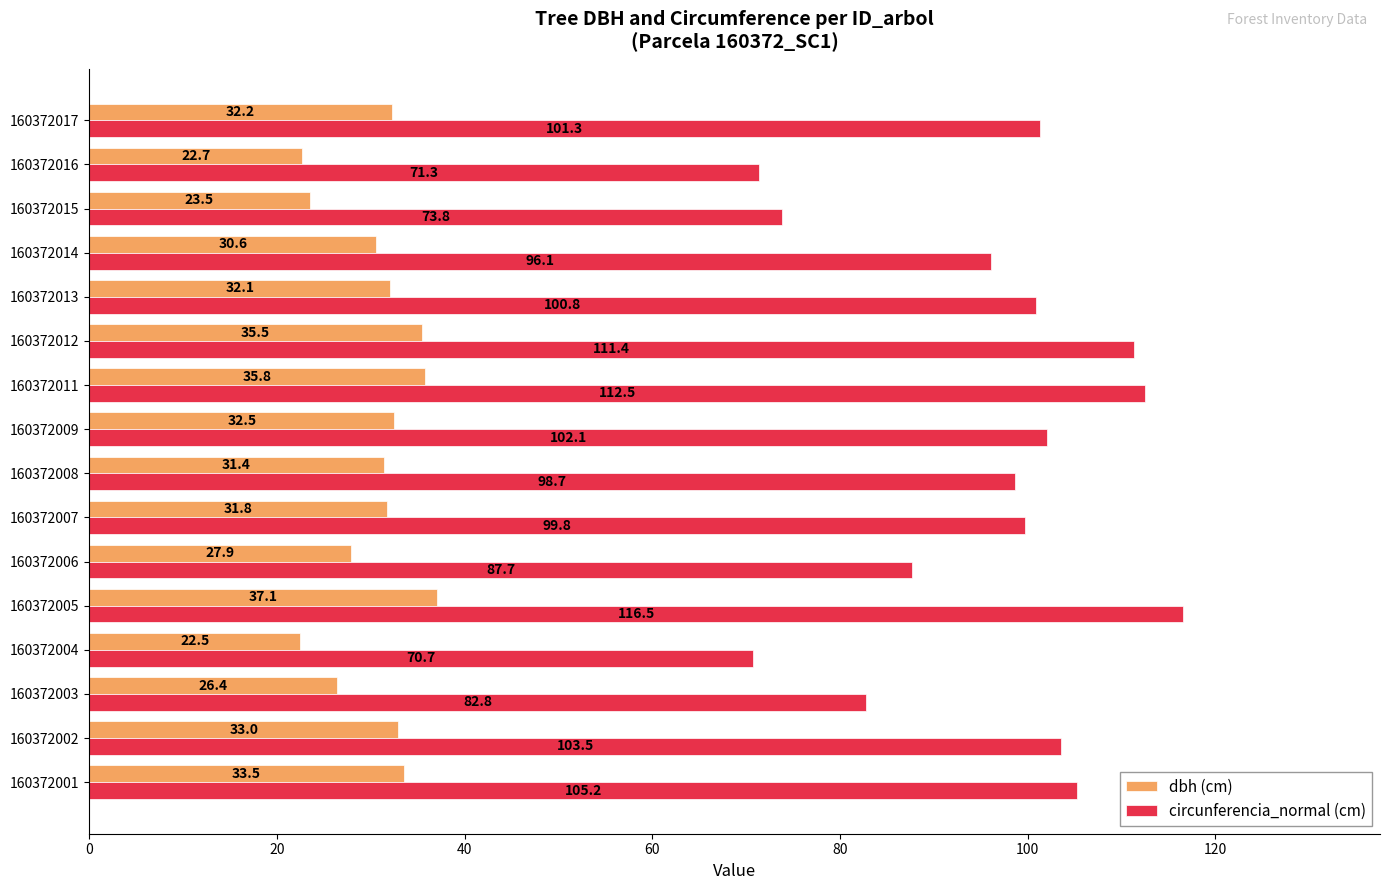

What is the minimum value for dbh (cm)?

22.5